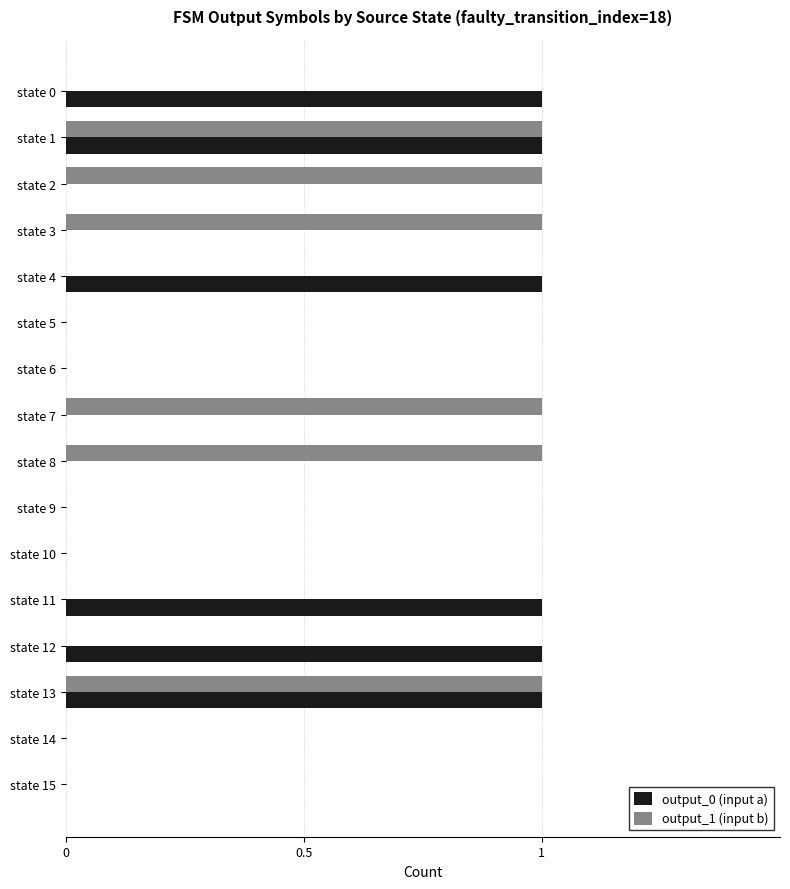

True or false: output_1 (input b) has a value of 1 at state 10.

False